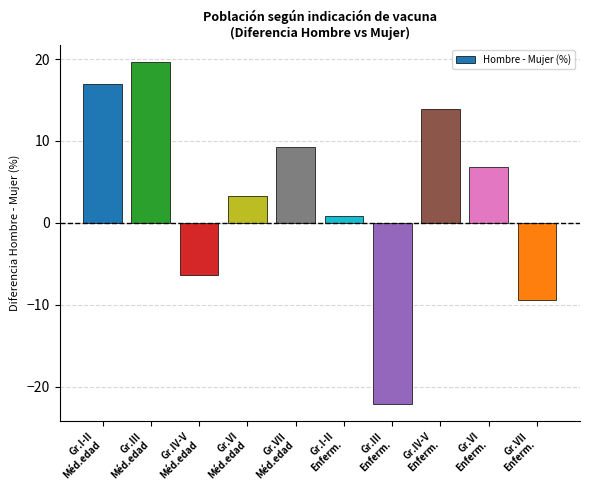

What is the value of the 3rd bar from the left?

-6.4